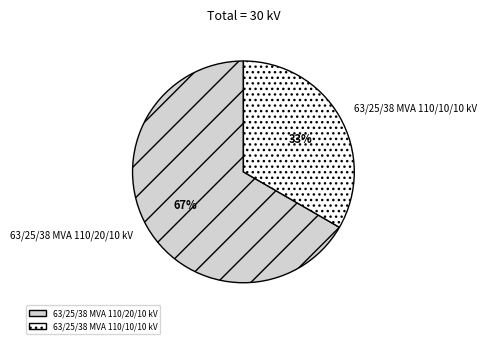

What is the smallest slice in the pie chart?

63/25/38 MVA 110/10/10 kV